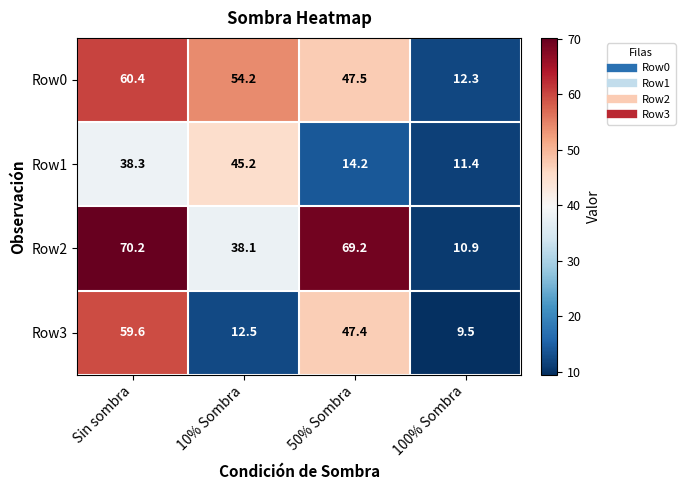

Rank the series at 10% Sombra from highest to lowest value.

Row0, Row1, Row2, Row3